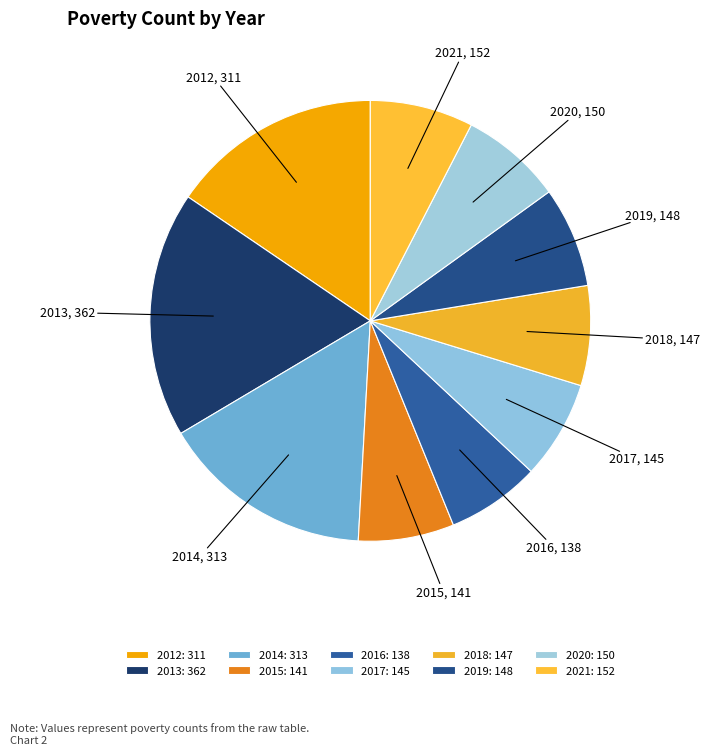

True or false: 2018 accounts for 7% of the total.

True